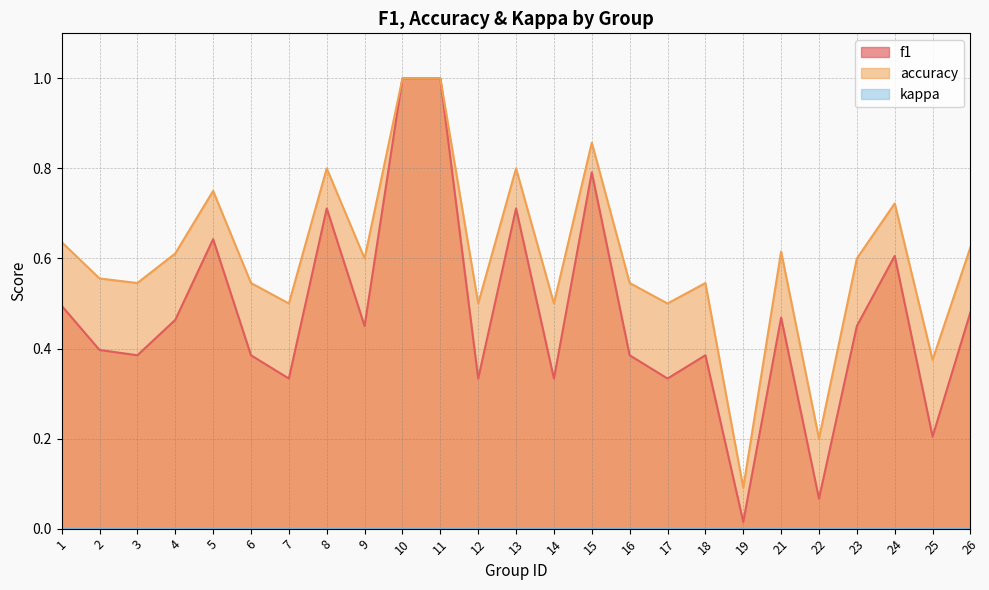

Reading left to right, what are all the values shown in this chart?

f1: 0.5	0.4	0.4	0.5	0.6	0.4	0.3	0.7	0.5	1.0	1.0	0.3	0.7	0.3	0.8	0.4	0.3	0.4	0.0	0.5	0.1	0.5	0.6	0.2	0.5
accuracy: 0.6	0.6	0.5	0.6	0.8	0.5	0.5	0.8	0.6	1.0	1.0	0.5	0.8	0.5	0.9	0.5	0.5	0.5	0.1	0.6	0.2	0.6	0.7	0.4	0.6